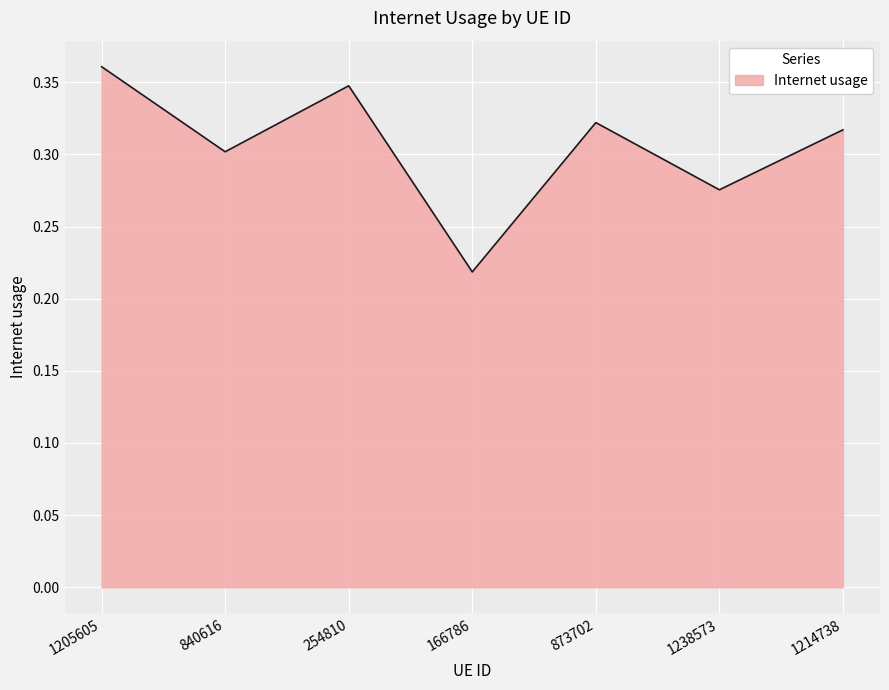

What position from the right is 1238573?

2